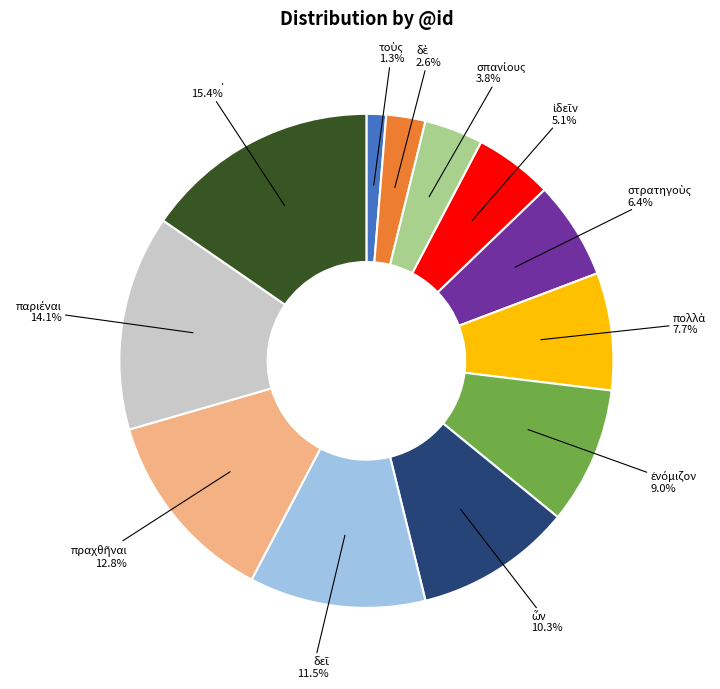

Is there any slice that represents more than half of the pie?

No